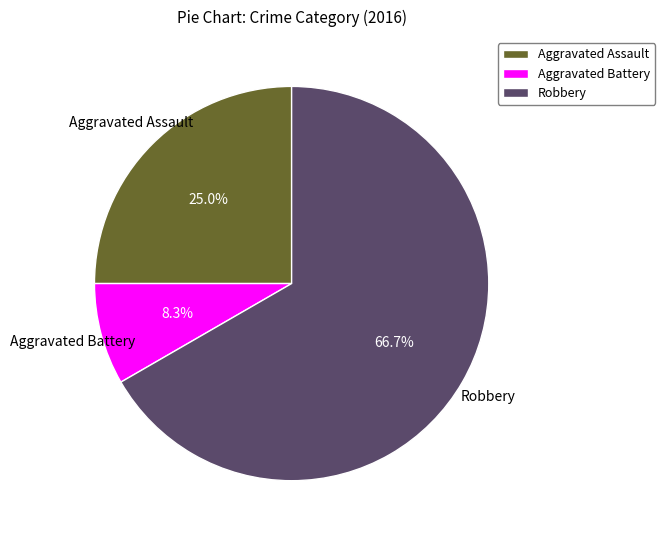

To the nearest percent, what portion does Aggravated Assault represent?

25%